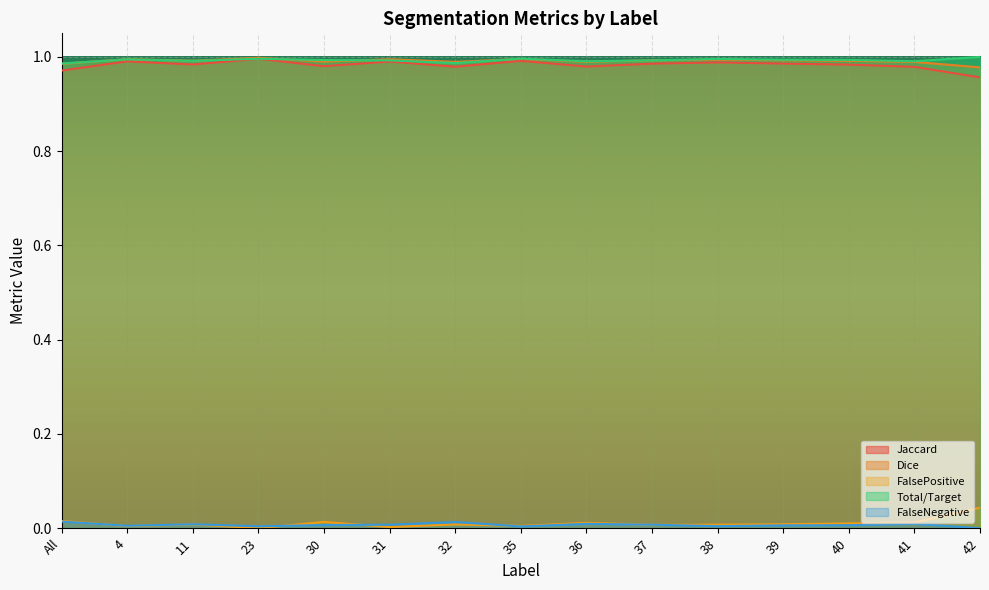

Read the Total/Target value at All.

1.0